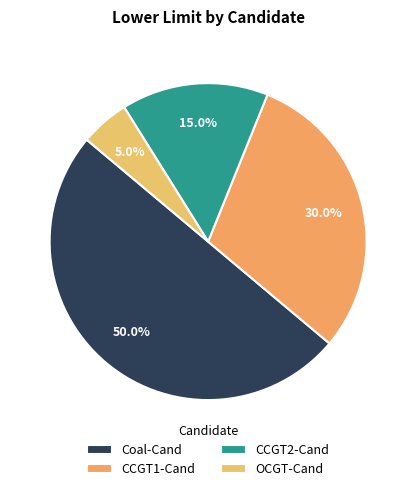

What percentage do Coal-Cand and CCGT1-Cand together represent?

80.0%